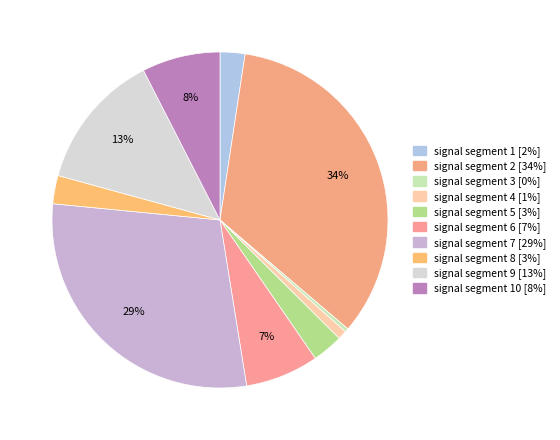

How many segments does this pie chart have?

10